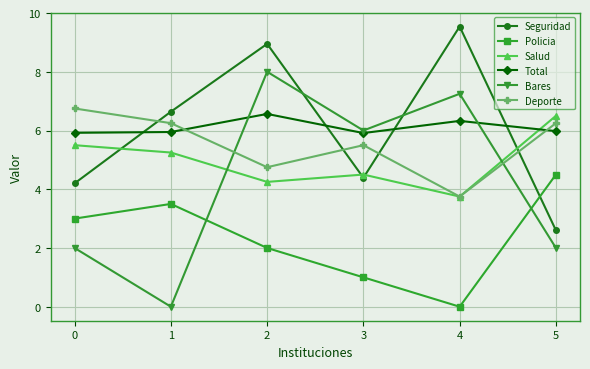

Which category has the highest value in the Salud series?

5